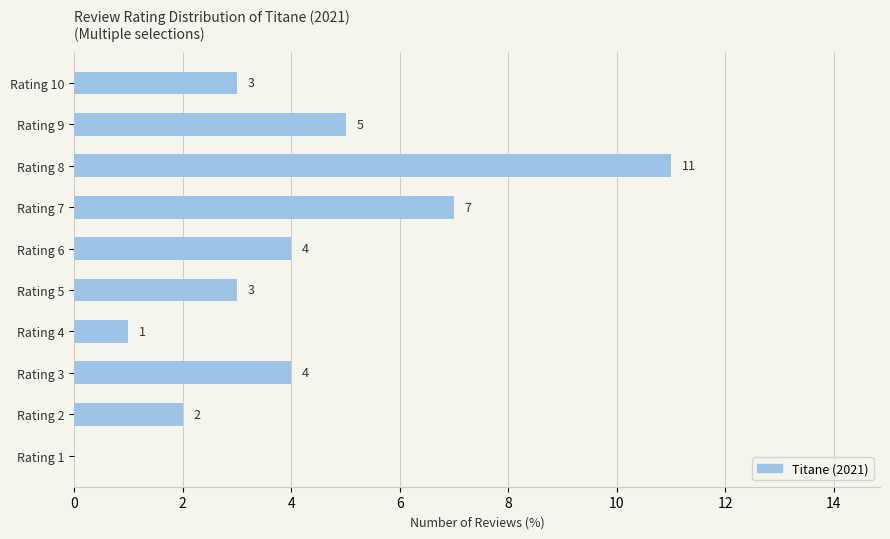

Reading bottom to top, extract all data points from this chart.

Rating 1=0	Rating 2=2	Rating 3=4	Rating 4=1	Rating 5=3	Rating 6=4	Rating 7=7	Rating 8=11	Rating 9=5	Rating 10=3